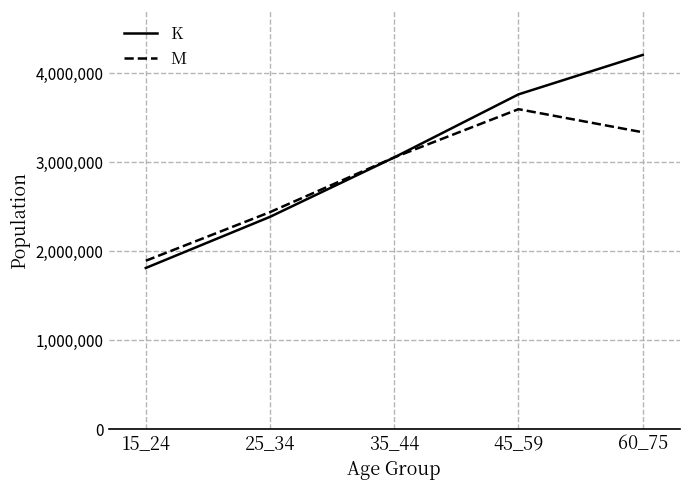

True or false: M has more than 2 interior local peaks.

False